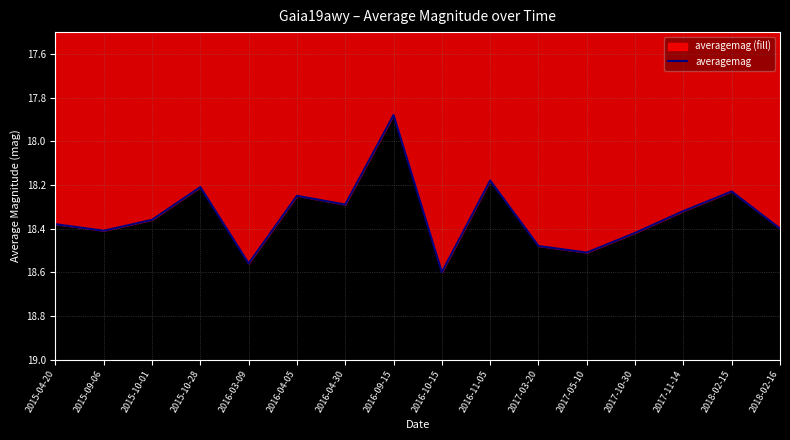

At which category does the data reach its first local peak?

2015-09-06